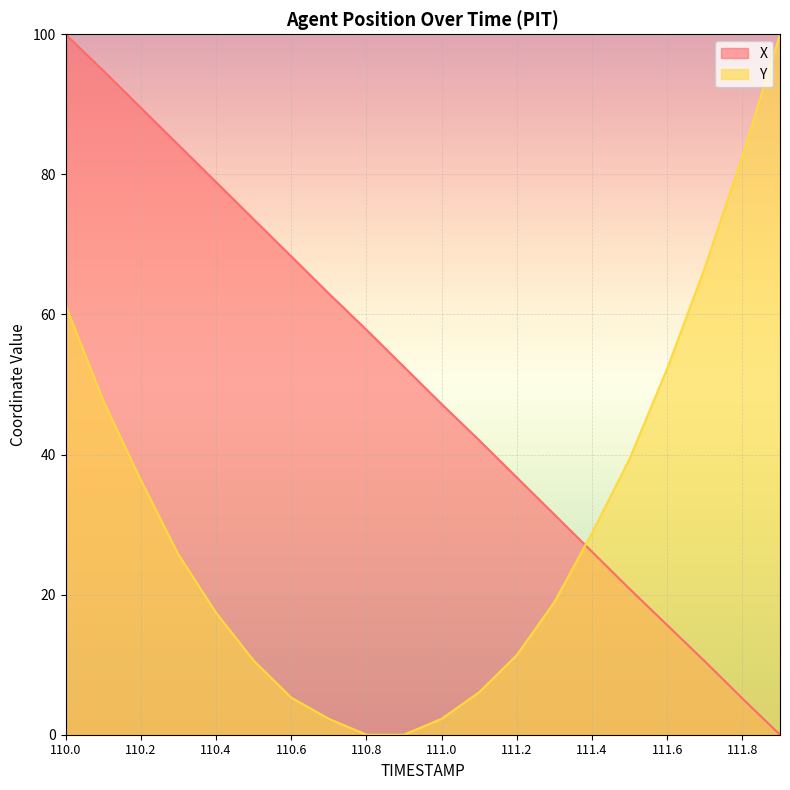

Is the value of Y at 111.6 greater than the value of X at 111.8?

Yes